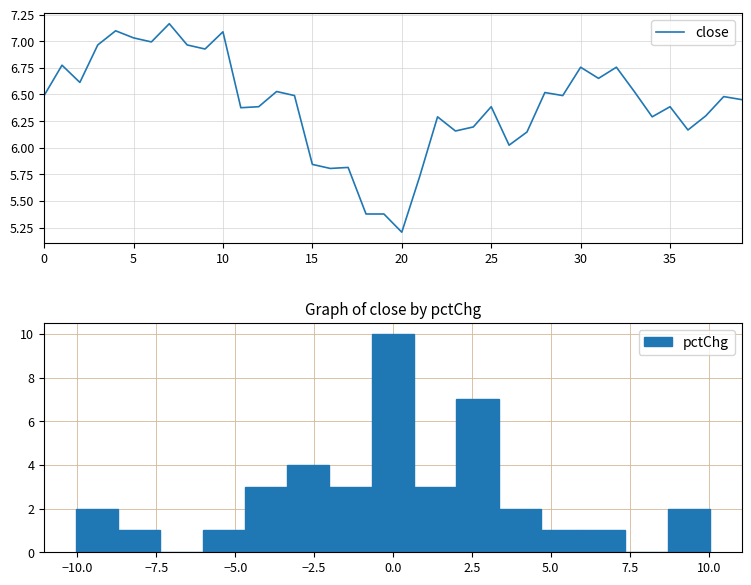

At which label is the value closest to 6?

26